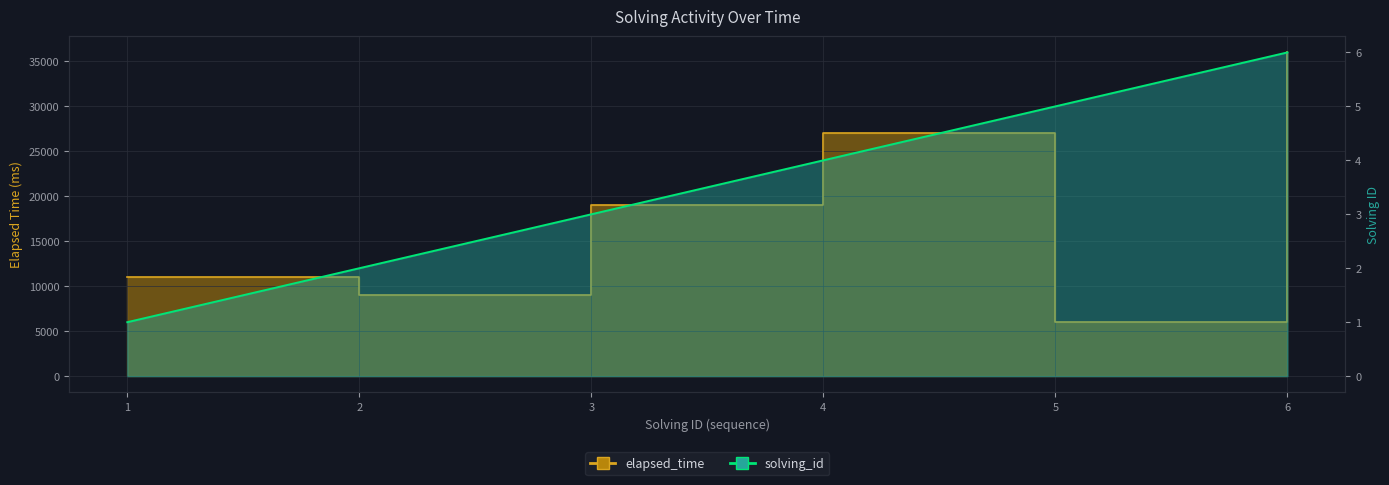

What are all the series names shown in the legend?

solving_id, elapsed_time